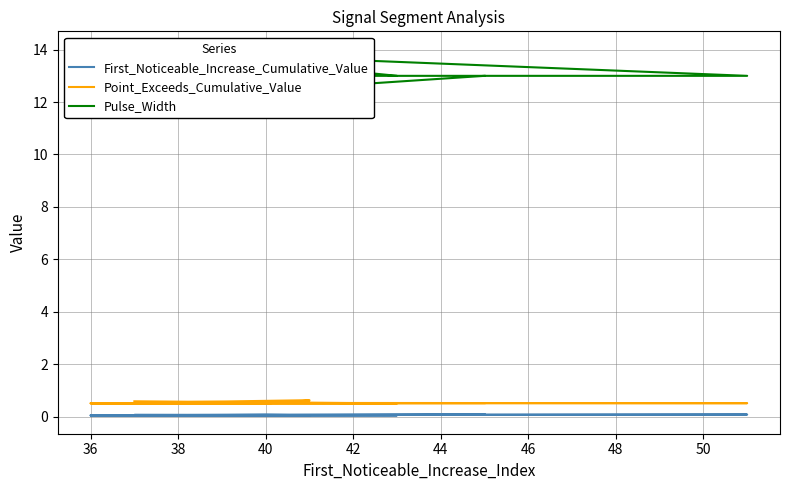

In First_Noticeable_Increase_Cumulative_Value, how many points are higher than both neighbors (excluding endpoints)?

2